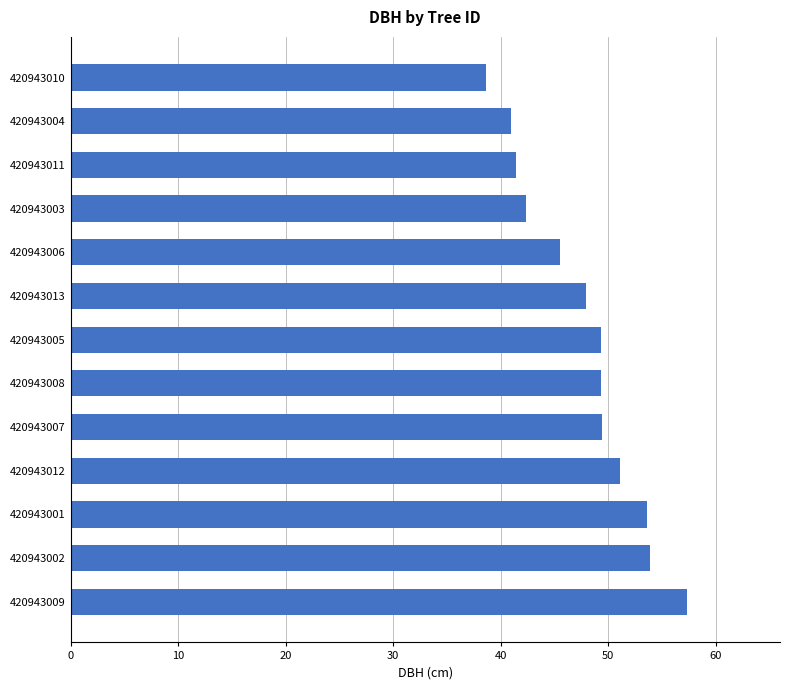

What is the ratio of the value at 420943007 to the value at 420943006?

1.1